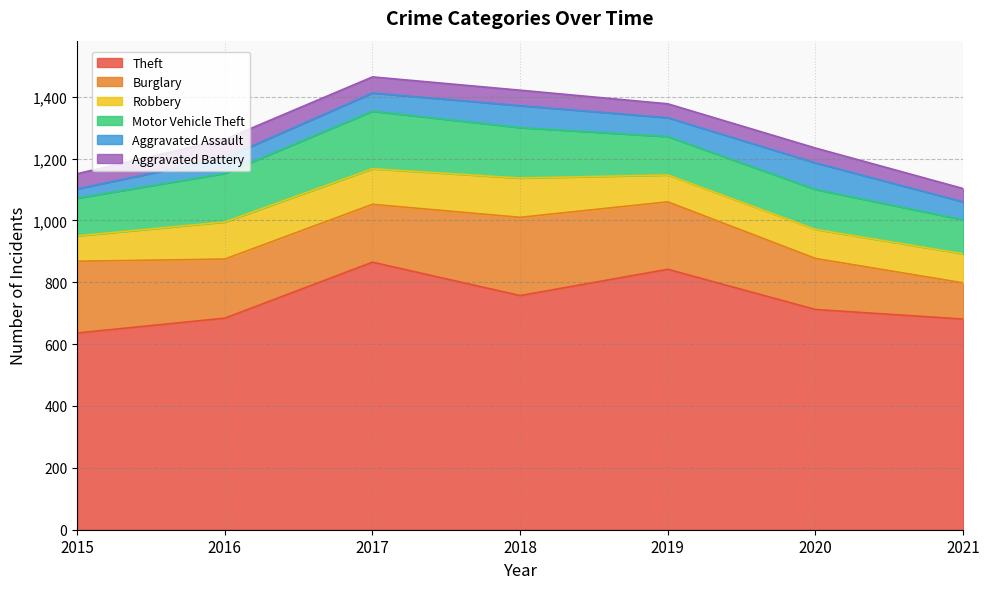

What is the difference between the Theft values at 2019 and 2016?

158